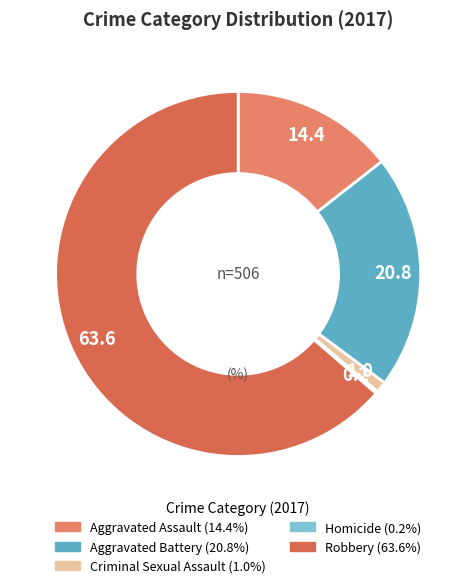

How many segments does this pie chart have?

5